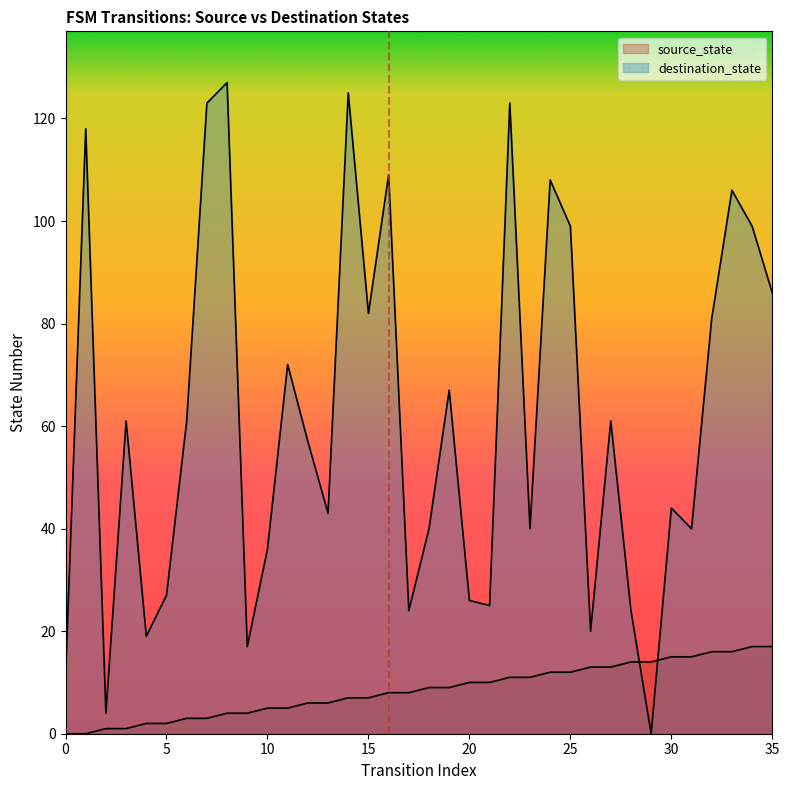

List the labels in order of destination_state value, smallest first.

29, 2, 0, 9, 4, 26, 17, 28, 21, 20, 5, 10, 18, 23, 31, 13, 30, 12, 3, 6, 27, 19, 11, 32, 15, 35, 25, 34, 33, 24, 16, 1, 7, 22, 14, 8